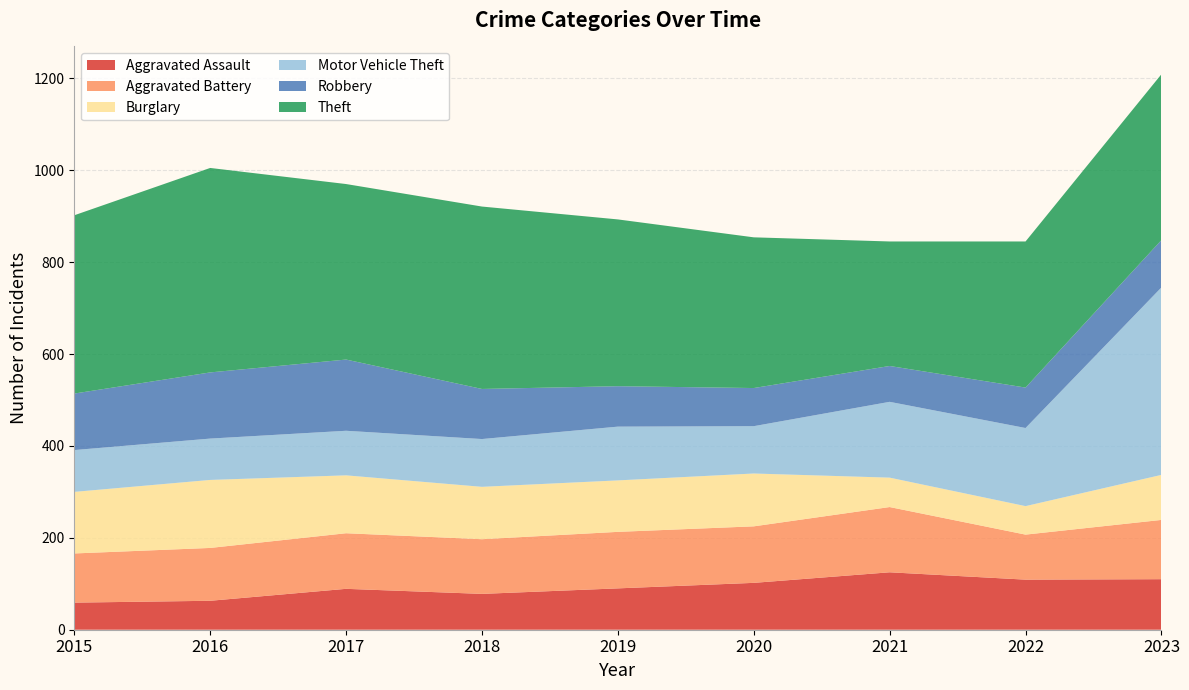

Reading left to right, what are all the values shown in this chart?

Aggravated Assault: 59	63	89	78	90	102	125	109	110
Aggravated Battery: 107	115	121	119	123	123	142	98	129
Burglary: 134	148	126	114	112	115	64	62	98
Motor Vehicle Theft: 91	90	97	104	117	103	165	170	408
Robbery: 123	144	155	109	88	83	78	88	103
Theft: 388	445	382	397	363	328	271	318	361